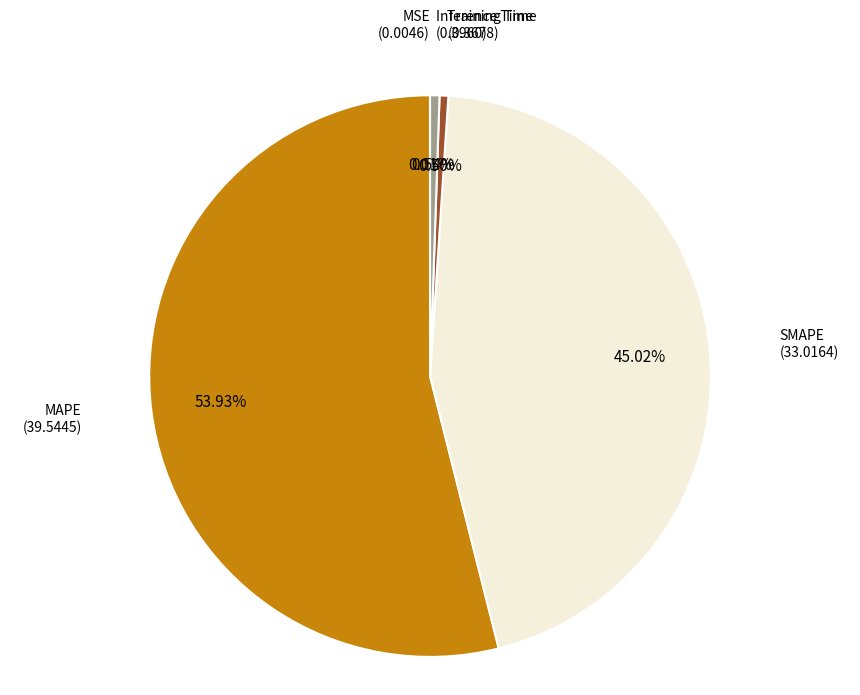

To the nearest percent, what is the combined percentage of Inference Time and MAPE?

54%